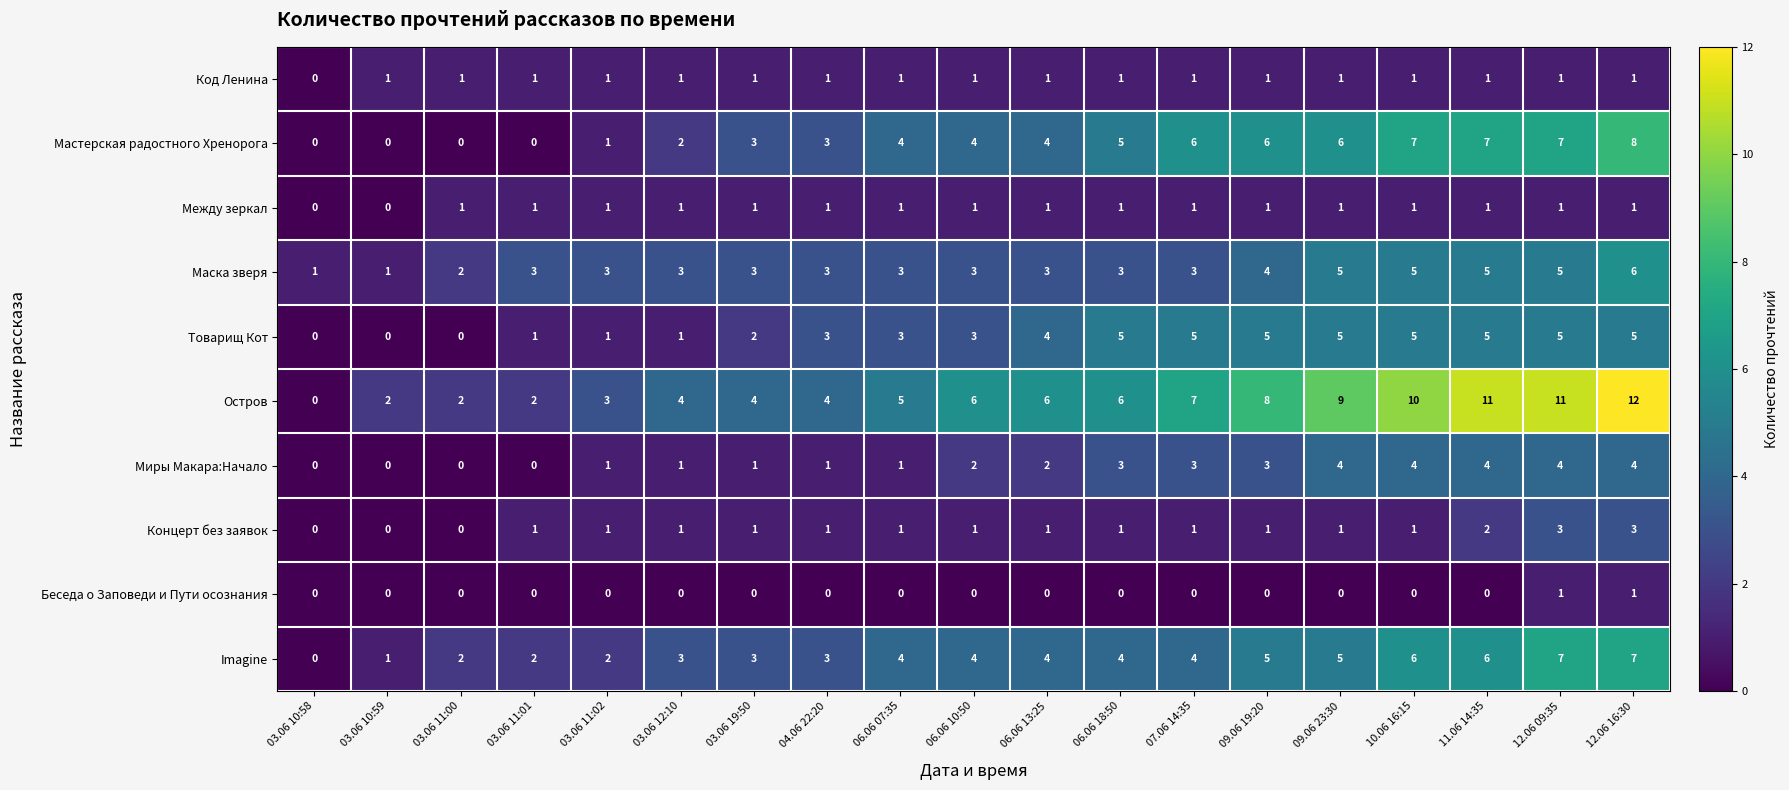

Count the number of categories in the chart.

19